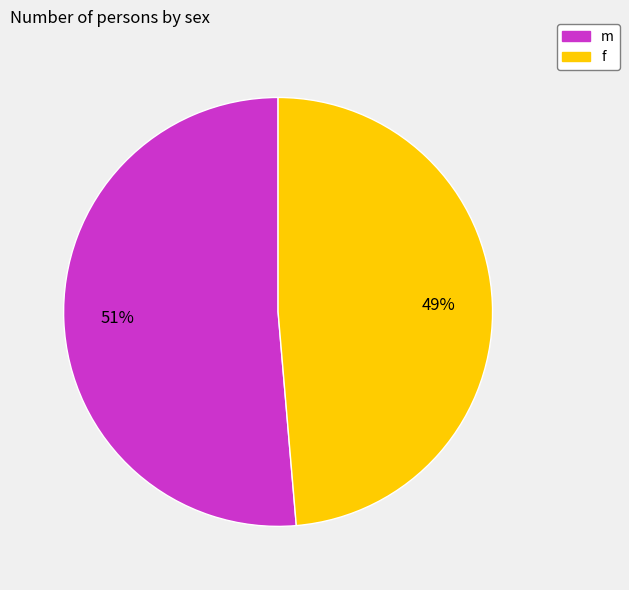

True or false: f accounts for 56% of the total.

False